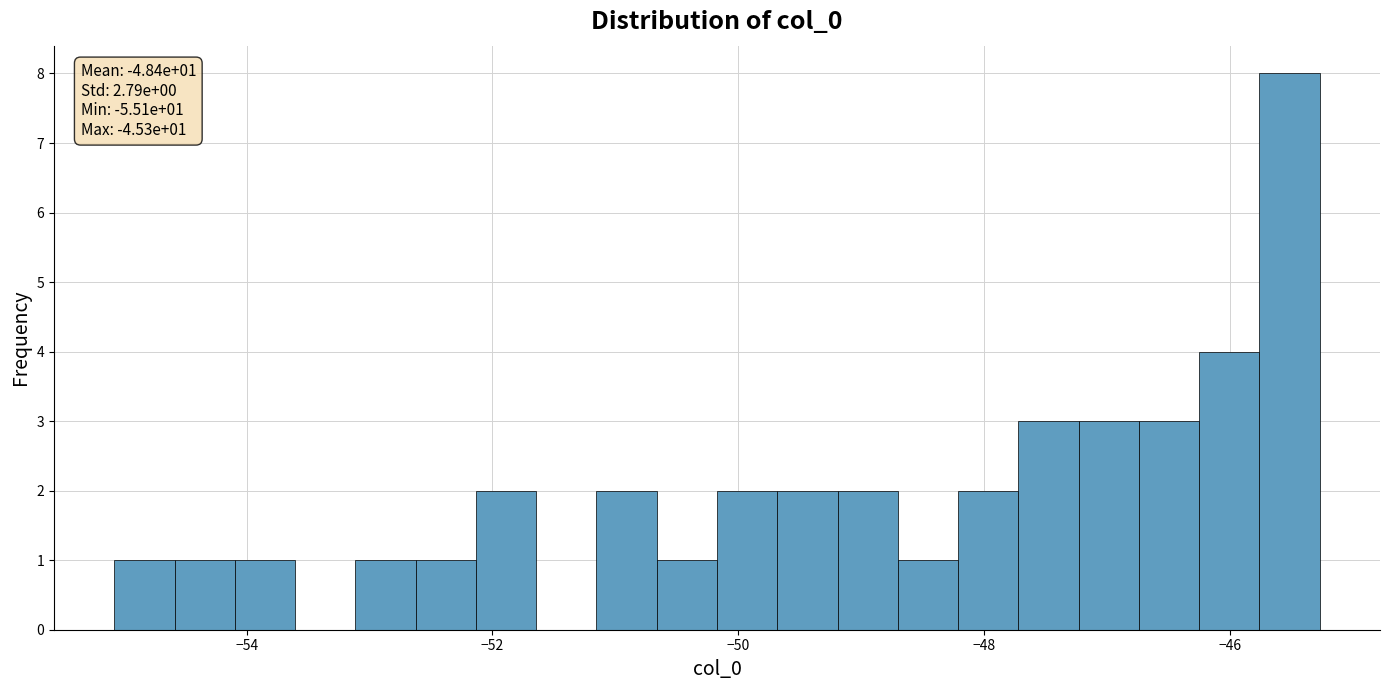

Around what value on the x-axis is the tallest bar? Give the approximate position of its centre, as read against the axis.

-45.6